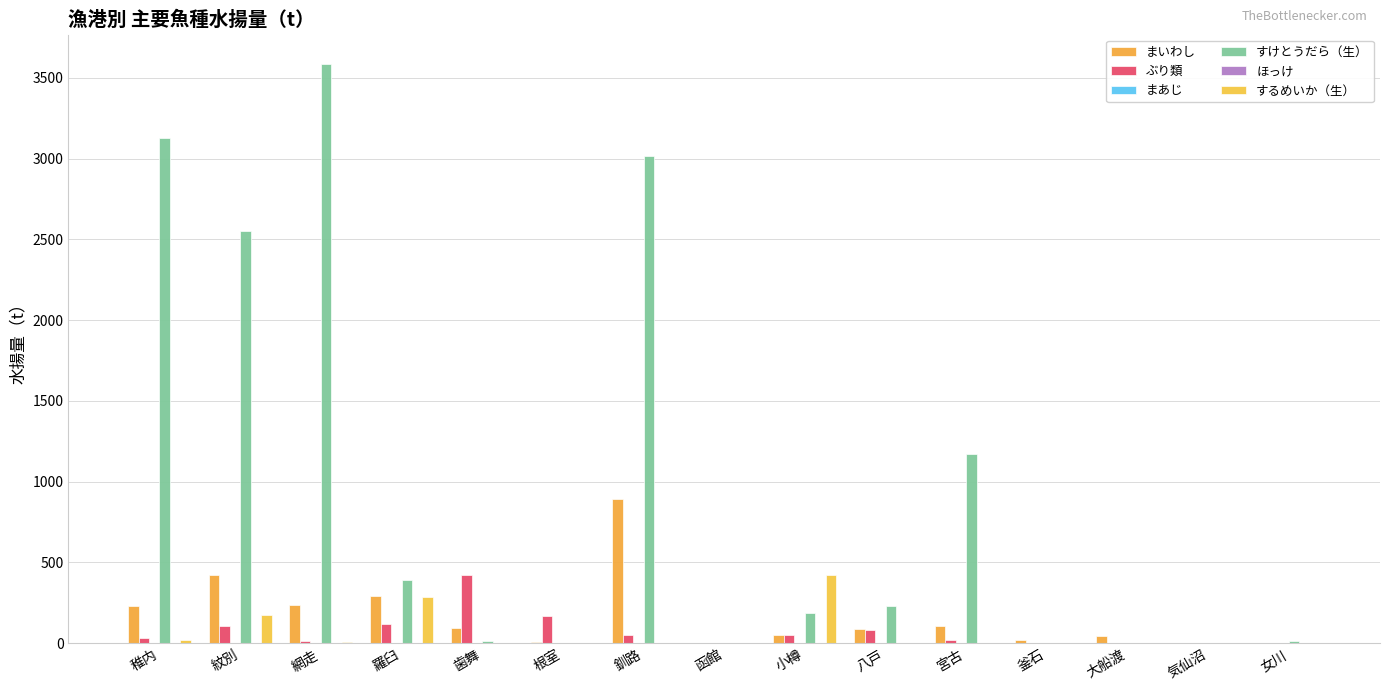

Does the chart contain stacked bars?

No